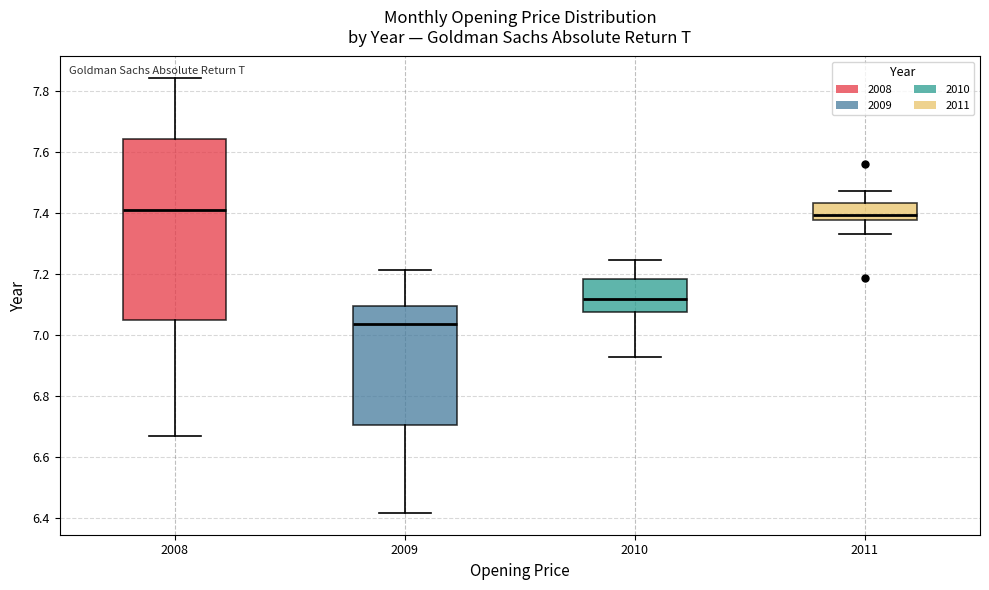

Reading left to right, read every box against the y-axis: the position of its median line, the range the box covers, and the ends of its whiskers. The values are not printed on the chart, so give them approximately, as read against the axis.

2008: median 7.40, box 7.06 to 7.64, whiskers 6.66 to 7.84
2009: median 7.04, box 6.70 to 7.10, whiskers 6.42 to 7.22
2010: median 7.12, box 7.08 to 7.18, whiskers 6.92 to 7.24
2011: median 7.40, box 7.38 to 7.44, whiskers 7.32 to 7.48